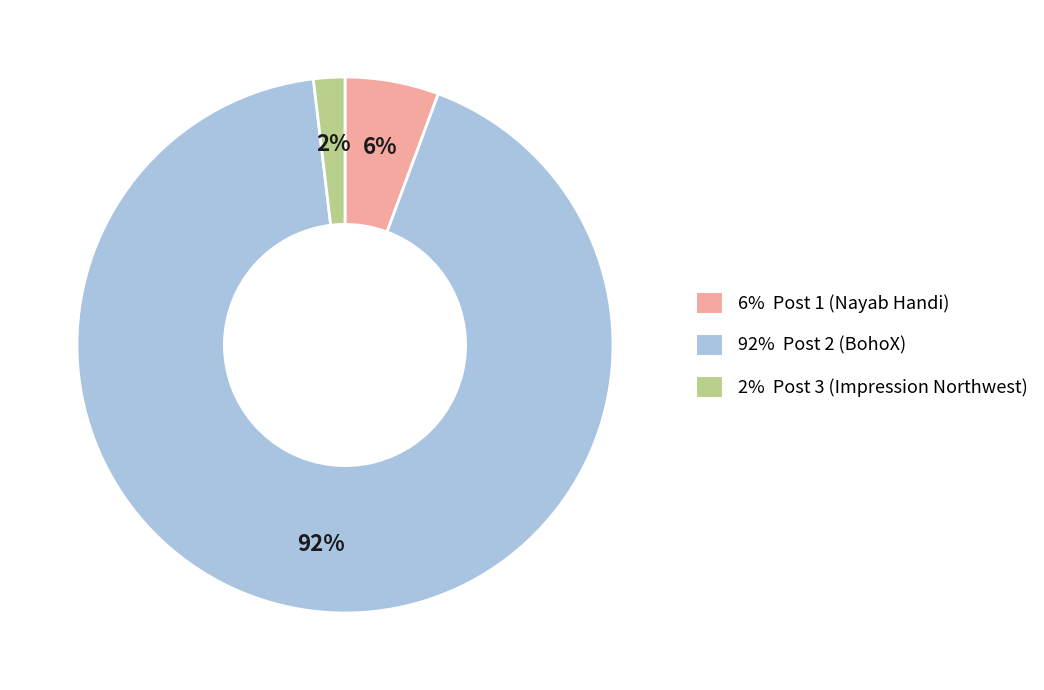

To the nearest percent, what is the average slice percentage?

33%